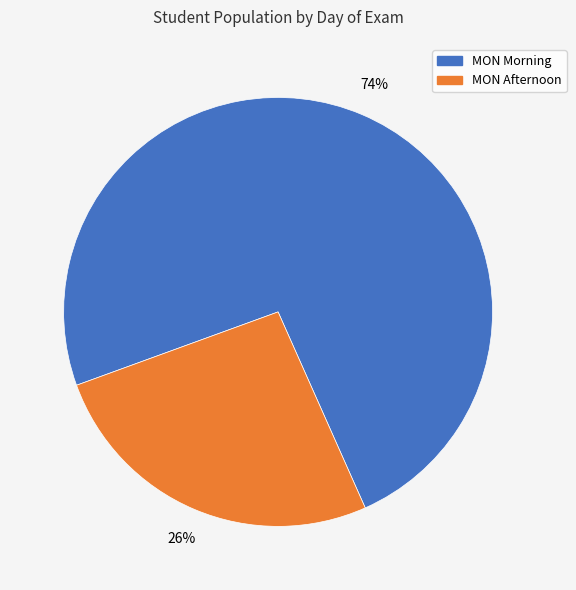

Do MON Afternoon and MON Morning together represent more than half of the pie?

Yes